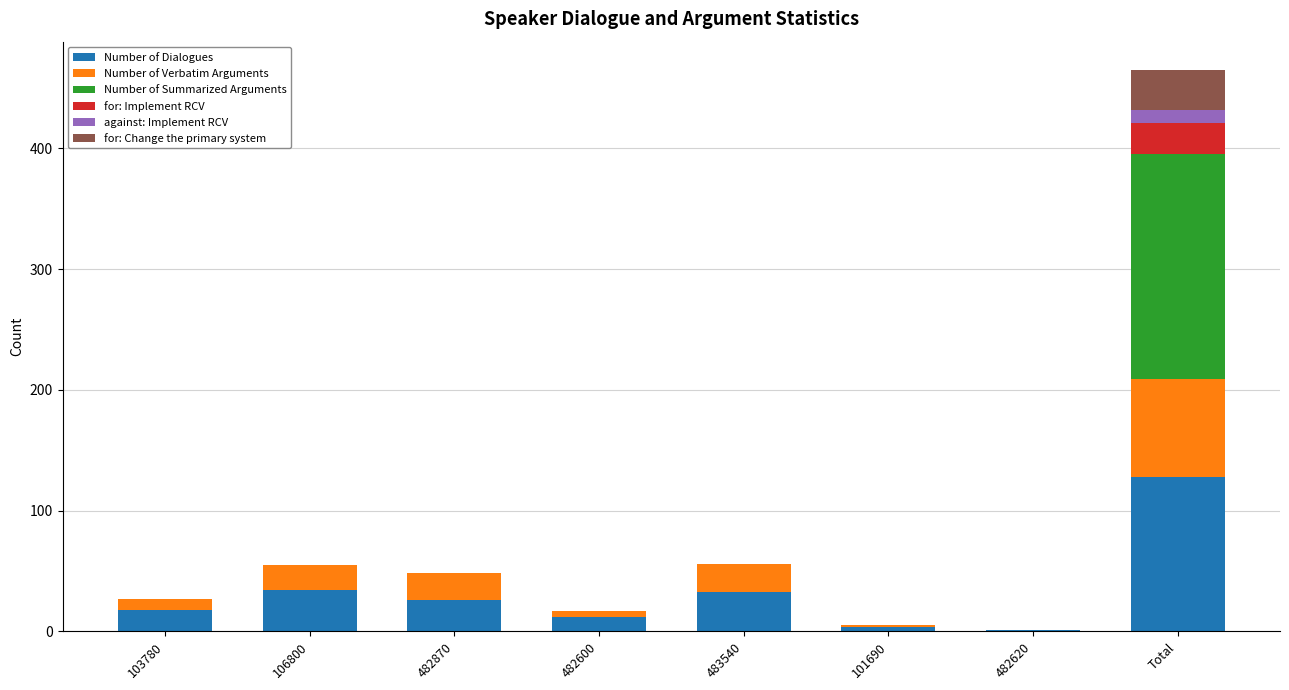

At which category is the sum across all series the highest?

Total